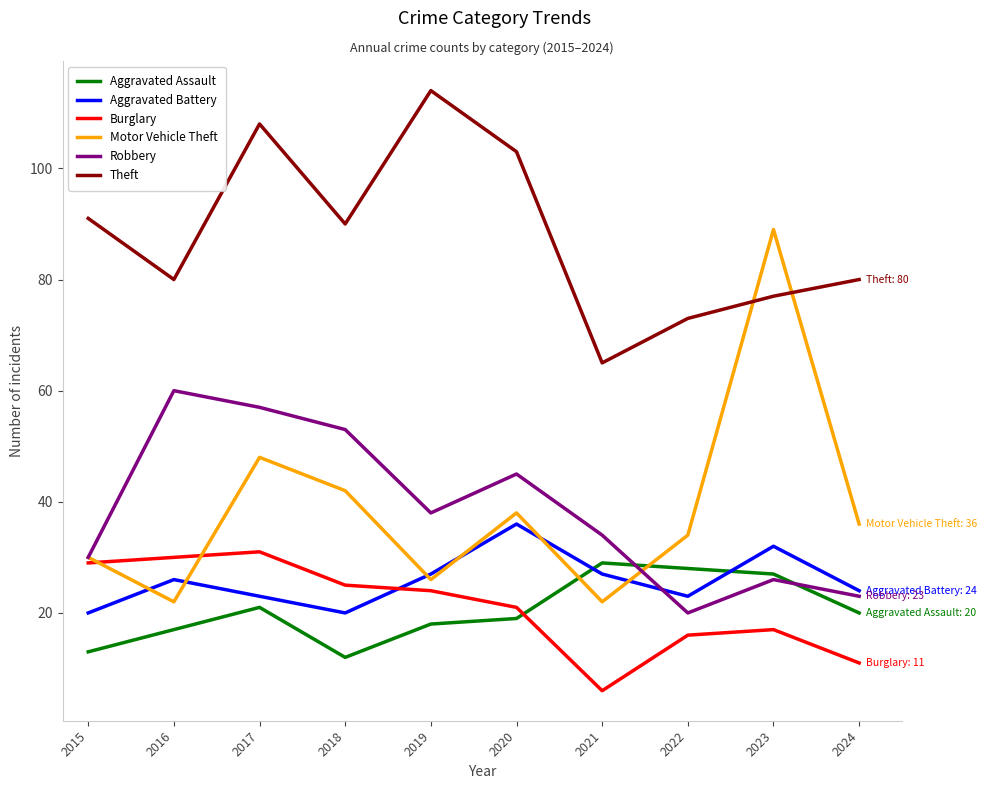

True or false: Aggravated Assault and Theft cross at least once.

False